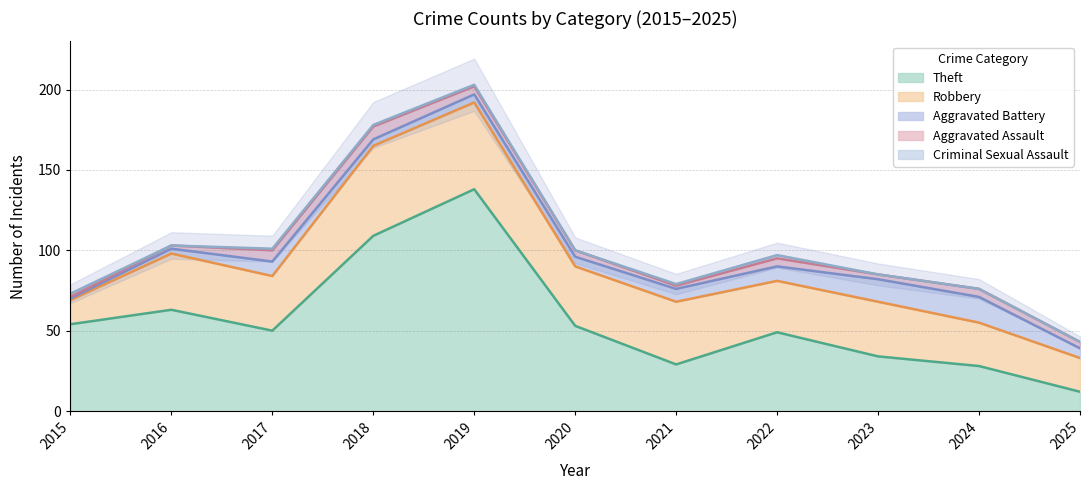

Reading left to right, extract all data points from this chart.

Theft: 54	63	50	109	138	53	29	49	34	28	12
Robbery: 15	35	34	56	54	37	39	32	34	27	21
Aggravated Battery: 1	3	9	4	5	6	8	9	14	16	6
Aggravated Assault: 1	2	7	8	5	4	2	5	3	5	4
Criminal Sexual Assault: 2	0	1	1	1	0	1	2	0	0	0